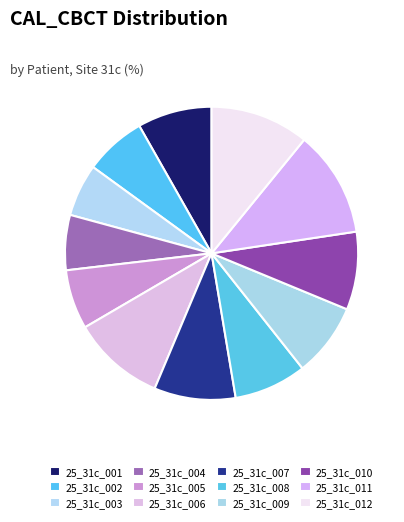

Does any single category account for the majority?

No